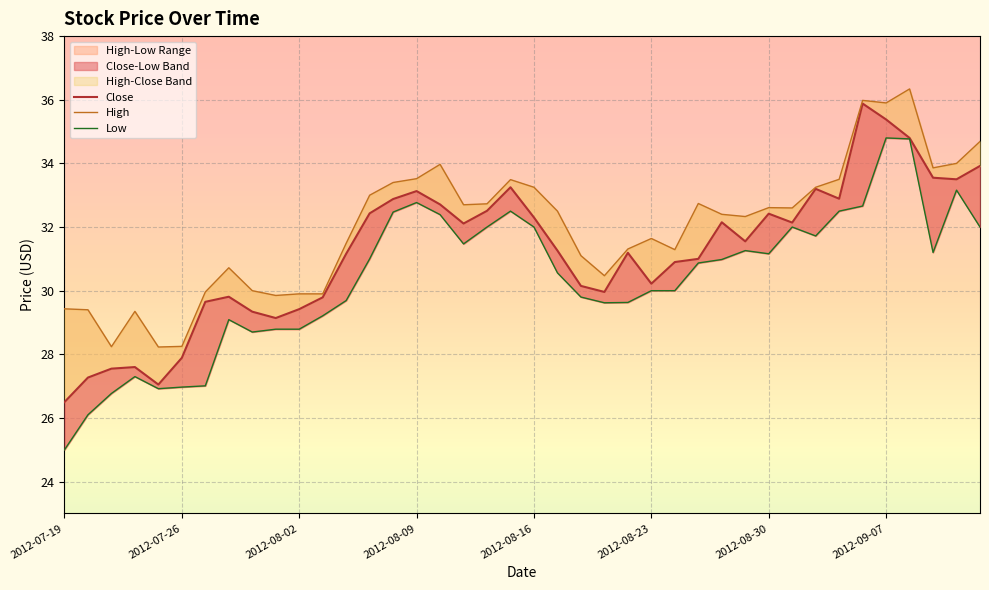

Between 2012-08-27 and 2012-08-10, which is larger?

2012-08-10